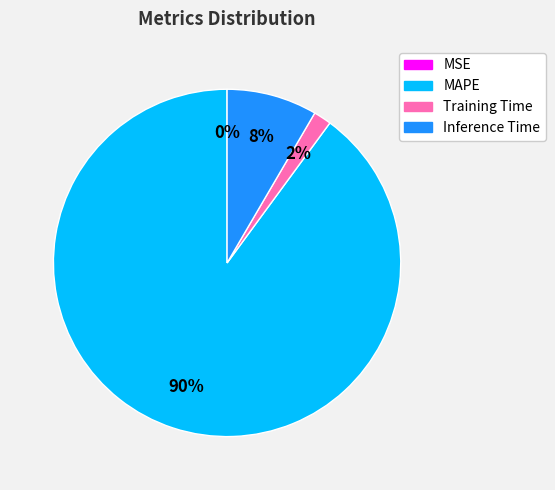

Which category has the biggest portion of the pie?

MAPE